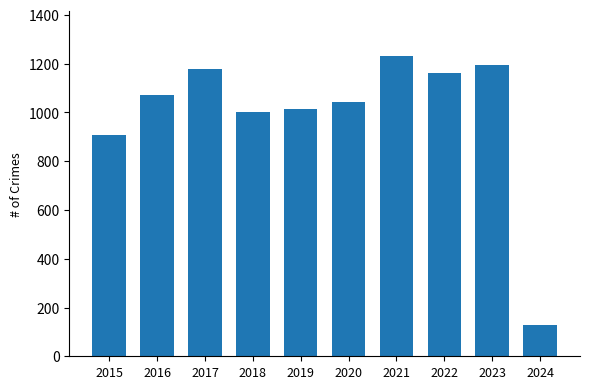

True or false: the data shows 1180 at 2017.

True